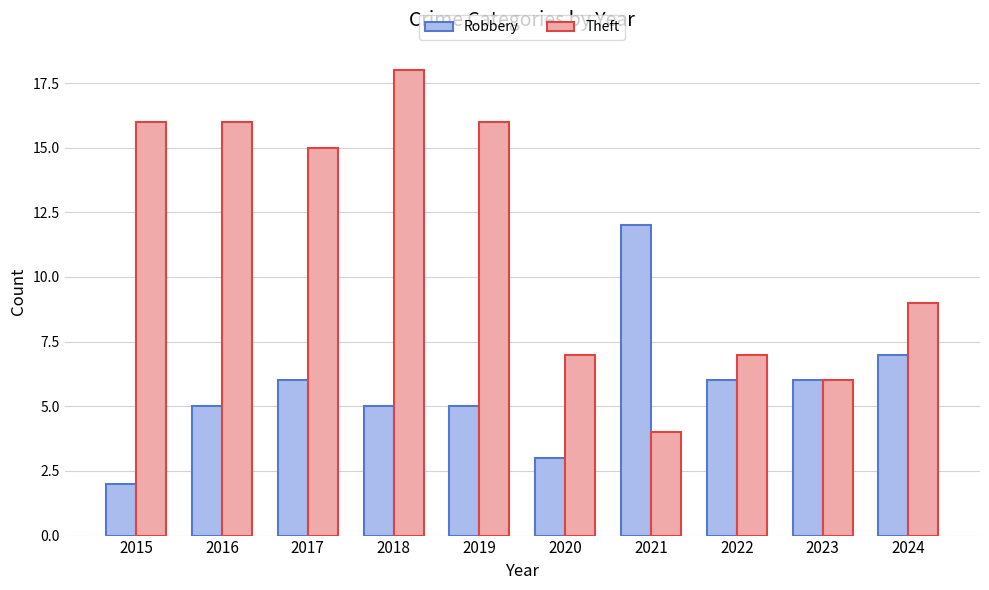

Where is Robbery nearest to the value 7?

2024